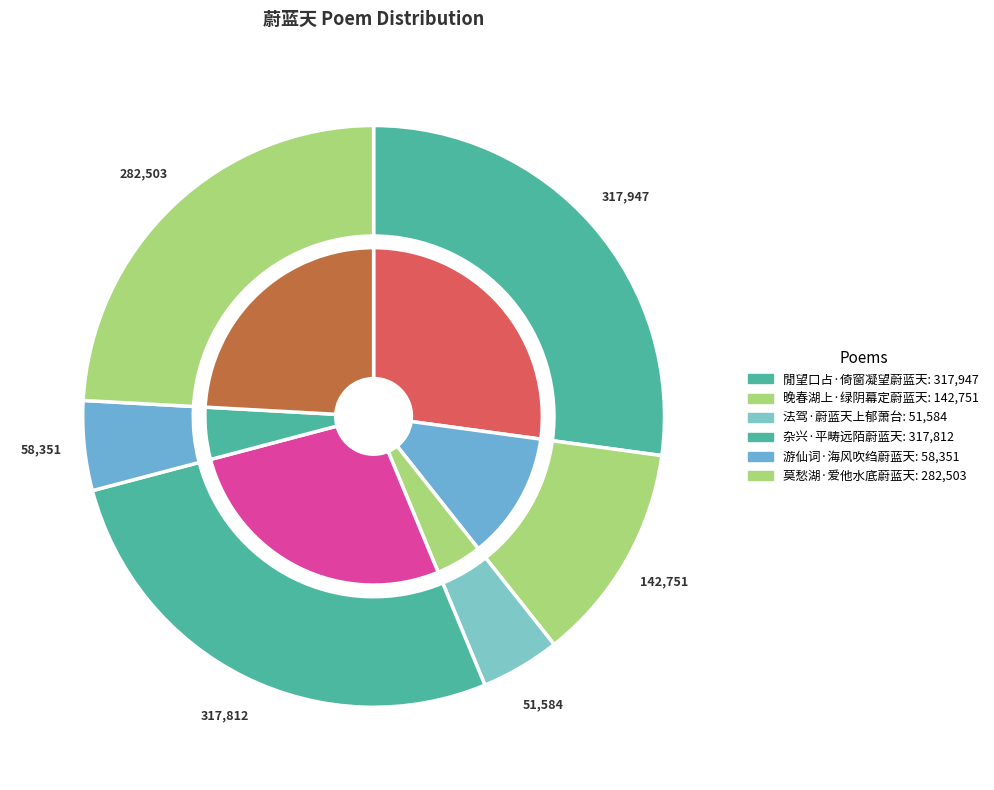

To the nearest percent, what is the difference between the 游仙词·海风吹绉蔚蓝天 and 閒望口占·倚窗凝望蔚蓝天 slice percentages?

22%